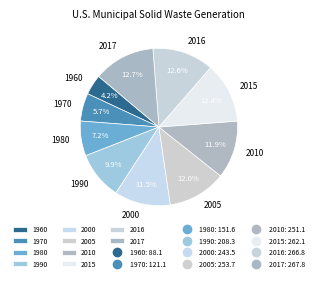

To the nearest percent, what percentage of the pie is 1970?

6%